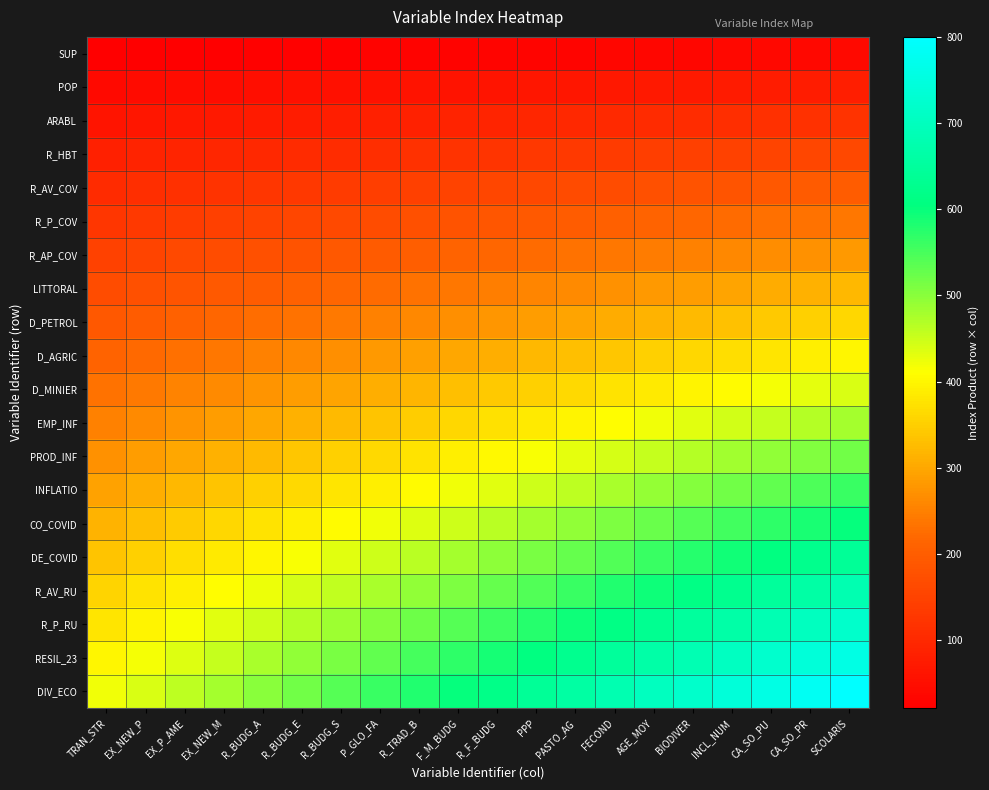

Reading right to left, extract all data points from this chart.

SUP: SCOLARIS=40	CA_SO_PR=39	CA_SO_PU=38	INCL_NUM=37	BIODIVER=36	AGE_MOY=35	FECOND=34	PASTO_AG=33	PPP=32	R_F_BUDG=31	F_M_BUDG=30	R_TRAD_B=29	P_GLO_FA=28	R_BUDG_S=27	R_BUDG_E=26	R_BUDG_A=25	EX_NEW_M=24	EX_P_AME=23	EX_NEW_P=22	TRAN_STR=21
POP: SCOLARIS=80	CA_SO_PR=78	CA_SO_PU=76	INCL_NUM=74	BIODIVER=72	AGE_MOY=70	FECOND=68	PASTO_AG=66	PPP=64	R_F_BUDG=62	F_M_BUDG=60	R_TRAD_B=58	P_GLO_FA=56	R_BUDG_S=54	R_BUDG_E=52	R_BUDG_A=50	EX_NEW_M=48	EX_P_AME=46	EX_NEW_P=44	TRAN_STR=42
ARABL: SCOLARIS=120	CA_SO_PR=117	CA_SO_PU=114	INCL_NUM=111	BIODIVER=108	AGE_MOY=105	FECOND=102	PASTO_AG=99	PPP=96	R_F_BUDG=93	F_M_BUDG=90	R_TRAD_B=87	P_GLO_FA=84	R_BUDG_S=81	R_BUDG_E=78	R_BUDG_A=75	EX_NEW_M=72	EX_P_AME=69	EX_NEW_P=66	TRAN_STR=63
R_HBT: SCOLARIS=160	CA_SO_PR=156	CA_SO_PU=152	INCL_NUM=148	BIODIVER=144	AGE_MOY=140	FECOND=136	PASTO_AG=132	PPP=128	R_F_BUDG=124	F_M_BUDG=120	R_TRAD_B=116	P_GLO_FA=112	R_BUDG_S=108	R_BUDG_E=104	R_BUDG_A=100	EX_NEW_M=96	EX_P_AME=92	EX_NEW_P=88	TRAN_STR=84
R_AV_COV: SCOLARIS=200	CA_SO_PR=195	CA_SO_PU=190	INCL_NUM=185	BIODIVER=180	AGE_MOY=175	FECOND=170	PASTO_AG=165	PPP=160	R_F_BUDG=155	F_M_BUDG=150	R_TRAD_B=145	P_GLO_FA=140	R_BUDG_S=135	R_BUDG_E=130	R_BUDG_A=125	EX_NEW_M=120	EX_P_AME=115	EX_NEW_P=110	TRAN_STR=105
R_P_COV: SCOLARIS=240	CA_SO_PR=234	CA_SO_PU=228	INCL_NUM=222	BIODIVER=216	AGE_MOY=210	FECOND=204	PASTO_AG=198	PPP=192	R_F_BUDG=186	F_M_BUDG=180	R_TRAD_B=174	P_GLO_FA=168	R_BUDG_S=162	R_BUDG_E=156	R_BUDG_A=150	EX_NEW_M=144	EX_P_AME=138	EX_NEW_P=132	TRAN_STR=126
R_AP_COV: SCOLARIS=280	CA_SO_PR=273	CA_SO_PU=266	INCL_NUM=259	BIODIVER=252	AGE_MOY=245	FECOND=238	PASTO_AG=231	PPP=224	R_F_BUDG=217	F_M_BUDG=210	R_TRAD_B=203	P_GLO_FA=196	R_BUDG_S=189	R_BUDG_E=182	R_BUDG_A=175	EX_NEW_M=168	EX_P_AME=161	EX_NEW_P=154	TRAN_STR=147
LITTORAL: SCOLARIS=320	CA_SO_PR=312	CA_SO_PU=304	INCL_NUM=296	BIODIVER=288	AGE_MOY=280	FECOND=272	PASTO_AG=264	PPP=256	R_F_BUDG=248	F_M_BUDG=240	R_TRAD_B=232	P_GLO_FA=224	R_BUDG_S=216	R_BUDG_E=208	R_BUDG_A=200	EX_NEW_M=192	EX_P_AME=184	EX_NEW_P=176	TRAN_STR=168
D_PETROL: SCOLARIS=360	CA_SO_PR=351	CA_SO_PU=342	INCL_NUM=333	BIODIVER=324	AGE_MOY=315	FECOND=306	PASTO_AG=297	PPP=288	R_F_BUDG=279	F_M_BUDG=270	R_TRAD_B=261	P_GLO_FA=252	R_BUDG_S=243	R_BUDG_E=234	R_BUDG_A=225	EX_NEW_M=216	EX_P_AME=207	EX_NEW_P=198	TRAN_STR=189
D_AGRIC: SCOLARIS=400	CA_SO_PR=390	CA_SO_PU=380	INCL_NUM=370	BIODIVER=360	AGE_MOY=350	FECOND=340	PASTO_AG=330	PPP=320	R_F_BUDG=310	F_M_BUDG=300	R_TRAD_B=290	P_GLO_FA=280	R_BUDG_S=270	R_BUDG_E=260	R_BUDG_A=250	EX_NEW_M=240	EX_P_AME=230	EX_NEW_P=220	TRAN_STR=210
D_MINIER: SCOLARIS=440	CA_SO_PR=429	CA_SO_PU=418	INCL_NUM=407	BIODIVER=396	AGE_MOY=385	FECOND=374	PASTO_AG=363	PPP=352	R_F_BUDG=341	F_M_BUDG=330	R_TRAD_B=319	P_GLO_FA=308	R_BUDG_S=297	R_BUDG_E=286	R_BUDG_A=275	EX_NEW_M=264	EX_P_AME=253	EX_NEW_P=242	TRAN_STR=231
EMP_INF: SCOLARIS=480	CA_SO_PR=468	CA_SO_PU=456	INCL_NUM=444	BIODIVER=432	AGE_MOY=420	FECOND=408	PASTO_AG=396	PPP=384	R_F_BUDG=372	F_M_BUDG=360	R_TRAD_B=348	P_GLO_FA=336	R_BUDG_S=324	R_BUDG_E=312	R_BUDG_A=300	EX_NEW_M=288	EX_P_AME=276	EX_NEW_P=264	TRAN_STR=252
PROD_INF: SCOLARIS=520	CA_SO_PR=507	CA_SO_PU=494	INCL_NUM=481	BIODIVER=468	AGE_MOY=455	FECOND=442	PASTO_AG=429	PPP=416	R_F_BUDG=403	F_M_BUDG=390	R_TRAD_B=377	P_GLO_FA=364	R_BUDG_S=351	R_BUDG_E=338	R_BUDG_A=325	EX_NEW_M=312	EX_P_AME=299	EX_NEW_P=286	TRAN_STR=273
INFLATIO: SCOLARIS=560	CA_SO_PR=546	CA_SO_PU=532	INCL_NUM=518	BIODIVER=504	AGE_MOY=490	FECOND=476	PASTO_AG=462	PPP=448	R_F_BUDG=434	F_M_BUDG=420	R_TRAD_B=406	P_GLO_FA=392	R_BUDG_S=378	R_BUDG_E=364	R_BUDG_A=350	EX_NEW_M=336	EX_P_AME=322	EX_NEW_P=308	TRAN_STR=294
CO_COVID: SCOLARIS=600	CA_SO_PR=585	CA_SO_PU=570	INCL_NUM=555	BIODIVER=540	AGE_MOY=525	FECOND=510	PASTO_AG=495	PPP=480	R_F_BUDG=465	F_M_BUDG=450	R_TRAD_B=435	P_GLO_FA=420	R_BUDG_S=405	R_BUDG_E=390	R_BUDG_A=375	EX_NEW_M=360	EX_P_AME=345	EX_NEW_P=330	TRAN_STR=315
DE_COVID: SCOLARIS=640	CA_SO_PR=624	CA_SO_PU=608	INCL_NUM=592	BIODIVER=576	AGE_MOY=560	FECOND=544	PASTO_AG=528	PPP=512	R_F_BUDG=496	F_M_BUDG=480	R_TRAD_B=464	P_GLO_FA=448	R_BUDG_S=432	R_BUDG_E=416	R_BUDG_A=400	EX_NEW_M=384	EX_P_AME=368	EX_NEW_P=352	TRAN_STR=336
R_AV_RU: SCOLARIS=680	CA_SO_PR=663	CA_SO_PU=646	INCL_NUM=629	BIODIVER=612	AGE_MOY=595	FECOND=578	PASTO_AG=561	PPP=544	R_F_BUDG=527	F_M_BUDG=510	R_TRAD_B=493	P_GLO_FA=476	R_BUDG_S=459	R_BUDG_E=442	R_BUDG_A=425	EX_NEW_M=408	EX_P_AME=391	EX_NEW_P=374	TRAN_STR=357
R_P_RU: SCOLARIS=720	CA_SO_PR=702	CA_SO_PU=684	INCL_NUM=666	BIODIVER=648	AGE_MOY=630	FECOND=612	PASTO_AG=594	PPP=576	R_F_BUDG=558	F_M_BUDG=540	R_TRAD_B=522	P_GLO_FA=504	R_BUDG_S=486	R_BUDG_E=468	R_BUDG_A=450	EX_NEW_M=432	EX_P_AME=414	EX_NEW_P=396	TRAN_STR=378
RESIL_23: SCOLARIS=760	CA_SO_PR=741	CA_SO_PU=722	INCL_NUM=703	BIODIVER=684	AGE_MOY=665	FECOND=646	PASTO_AG=627	PPP=608	R_F_BUDG=589	F_M_BUDG=570	R_TRAD_B=551	P_GLO_FA=532	R_BUDG_S=513	R_BUDG_E=494	R_BUDG_A=475	EX_NEW_M=456	EX_P_AME=437	EX_NEW_P=418	TRAN_STR=399
DIV_ECO: SCOLARIS=800	CA_SO_PR=780	CA_SO_PU=760	INCL_NUM=740	BIODIVER=720	AGE_MOY=700	FECOND=680	PASTO_AG=660	PPP=640	R_F_BUDG=620	F_M_BUDG=600	R_TRAD_B=580	P_GLO_FA=560	R_BUDG_S=540	R_BUDG_E=520	R_BUDG_A=500	EX_NEW_M=480	EX_P_AME=460	EX_NEW_P=440	TRAN_STR=420